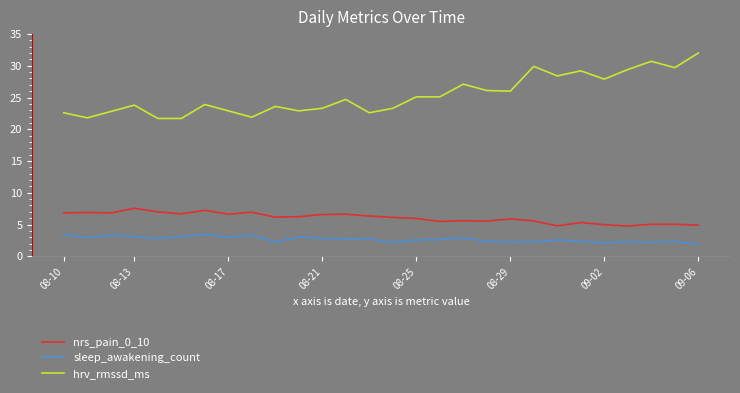

Which series has the widest spread of values?

hrv_rmssd_ms